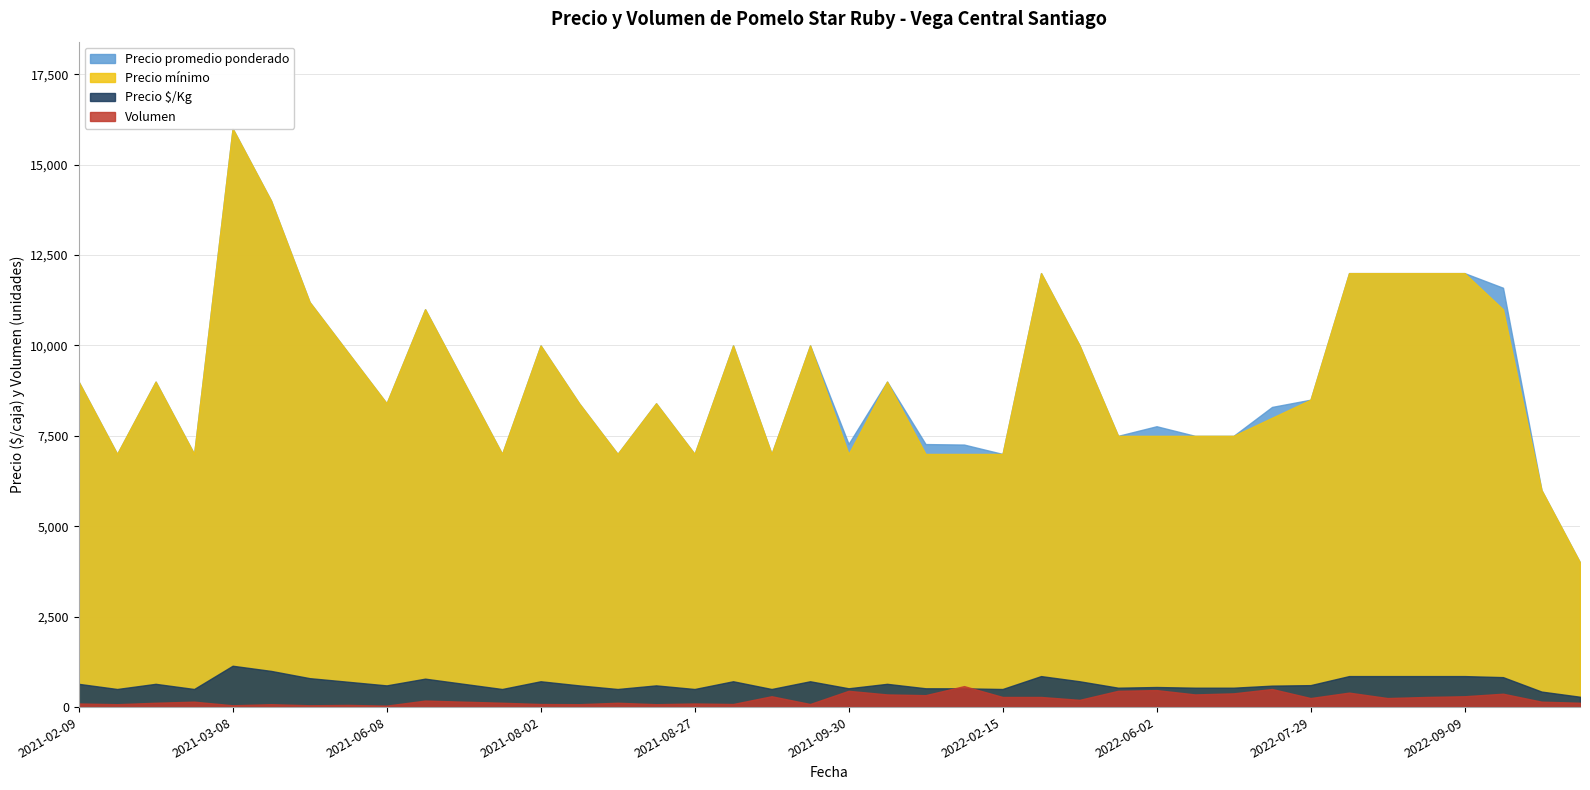

How many values in the Precio promedio ponderado series exceed 8500?

19